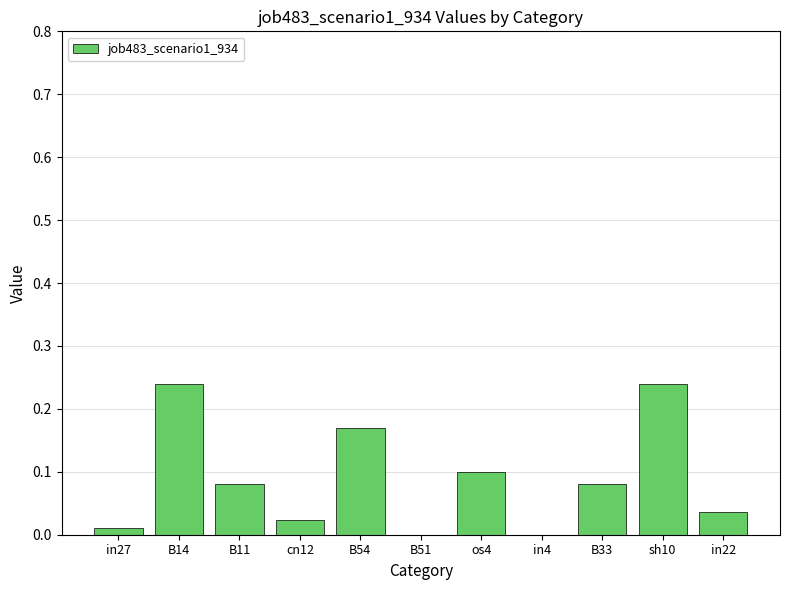

True or false: the data shows 0.0 at in22.

True